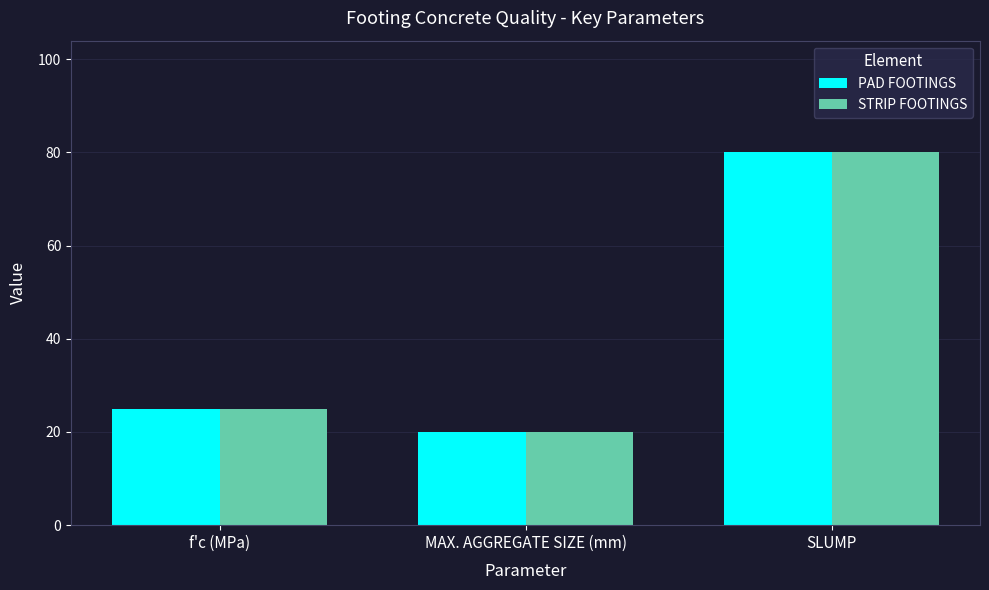

What is the minimum value for STRIP FOOTINGS?

20